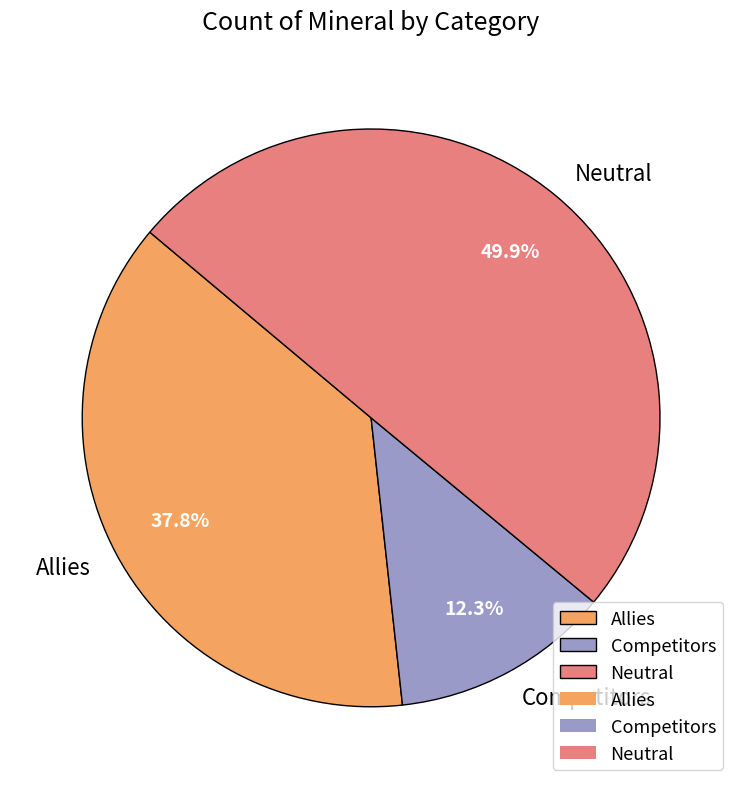

Which category has the biggest portion of the pie?

Neutral